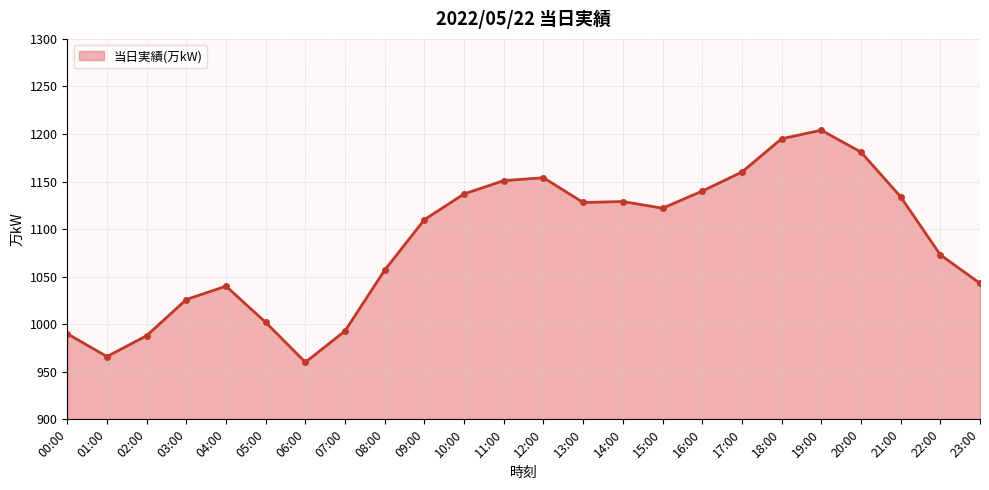

Between 07:00 and 03:00, which is larger?

03:00